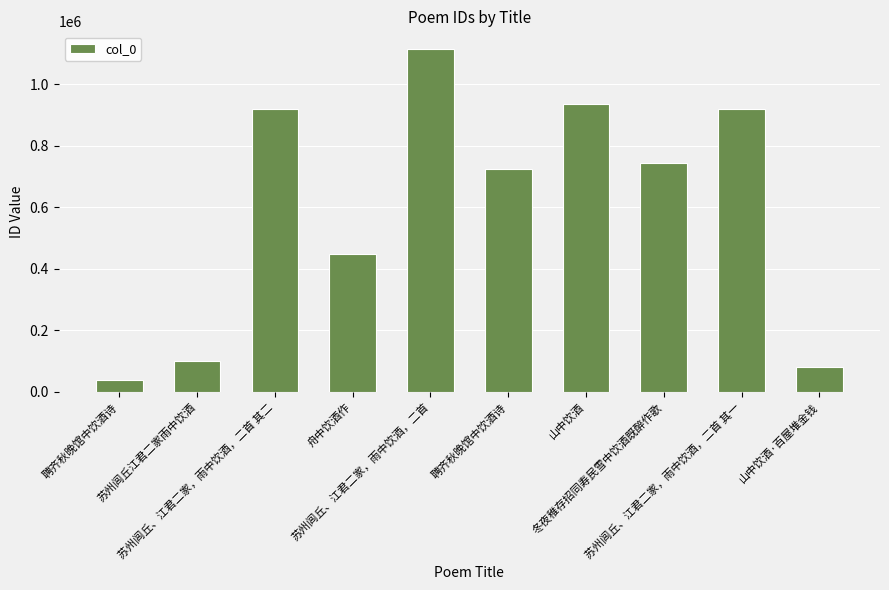

How many values are below 743838?

5